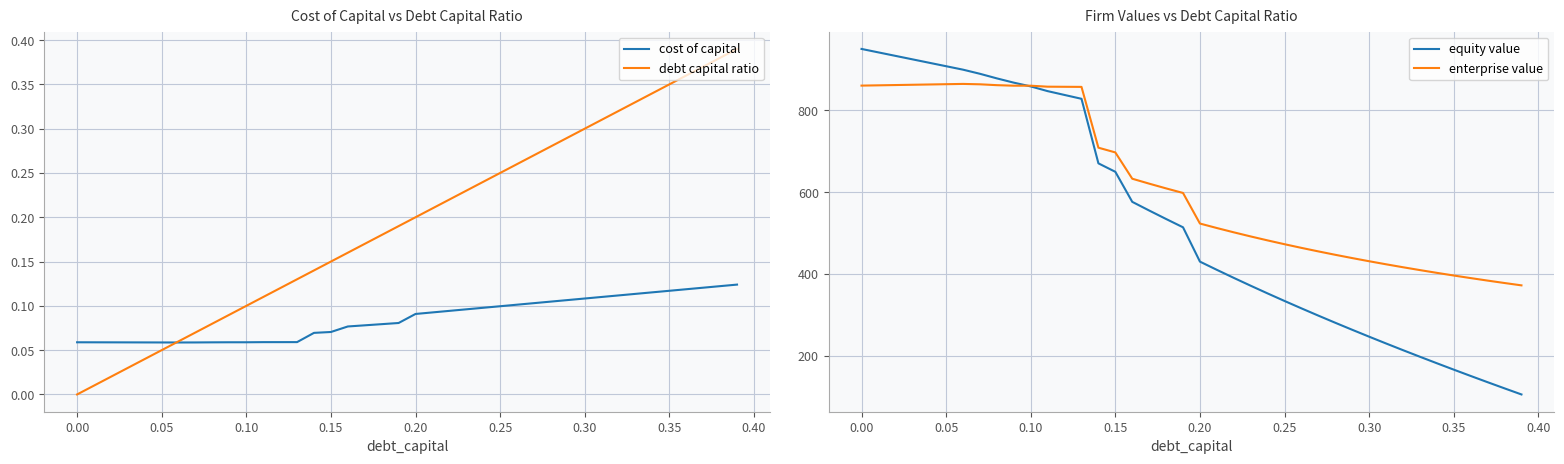

What is the lowest value of the equity value series?

105.3